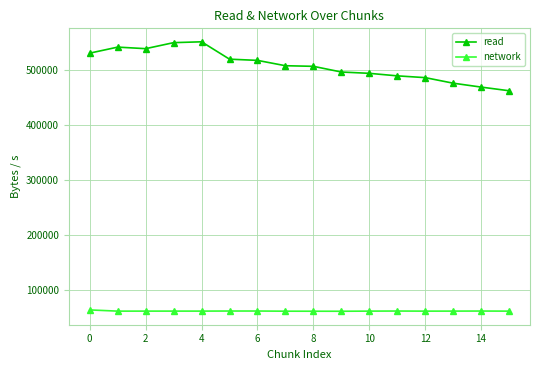

Which series has the widest spread of values?

read